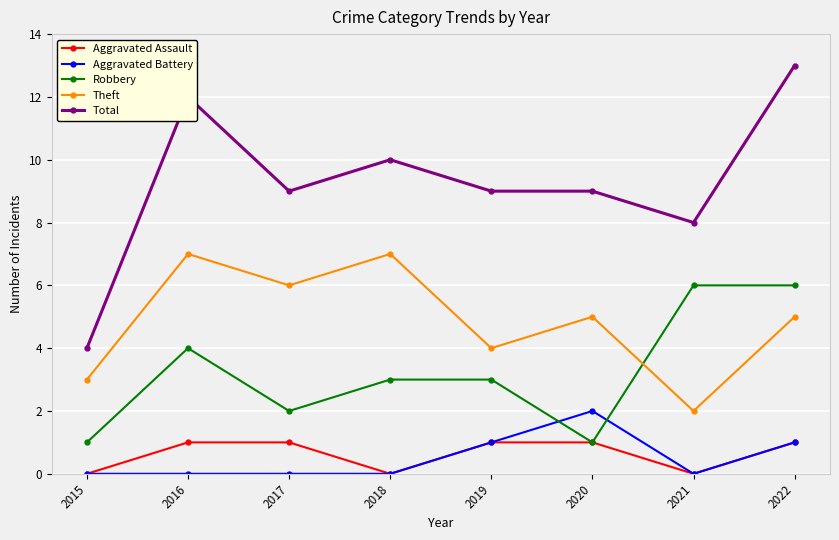

Count the number of categories in the chart.

8